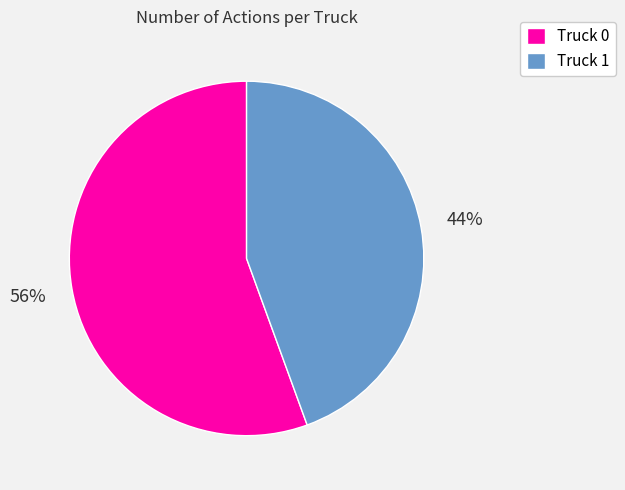

Which has a higher value, Truck 1 or Truck 0?

Truck 0